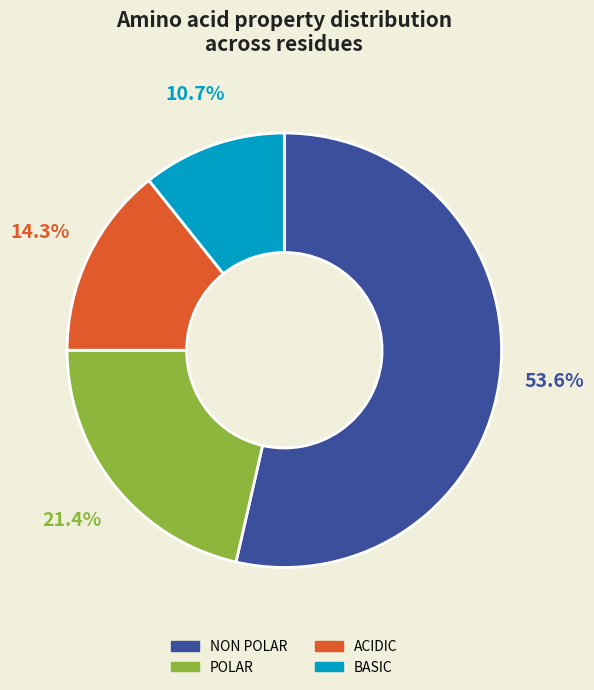

Is there any slice that represents more than half of the pie?

Yes